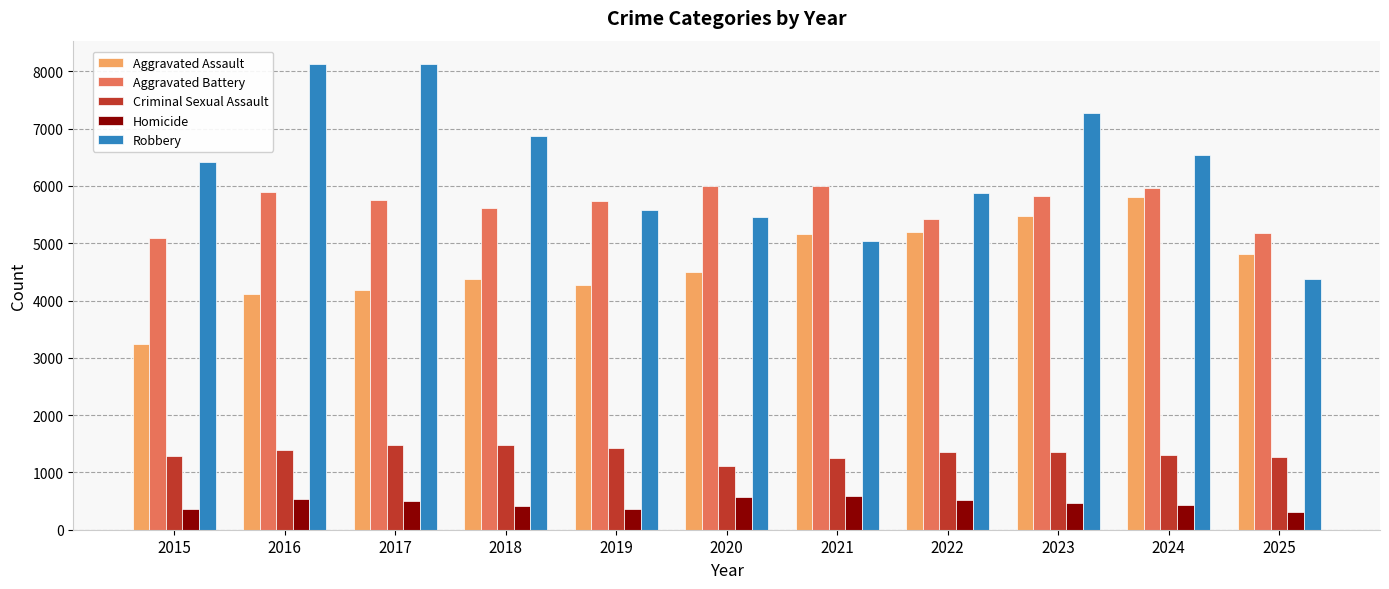

Rank the series at 2020 from lowest to highest value.

Homicide, Criminal Sexual Assault, Aggravated Assault, Robbery, Aggravated Battery